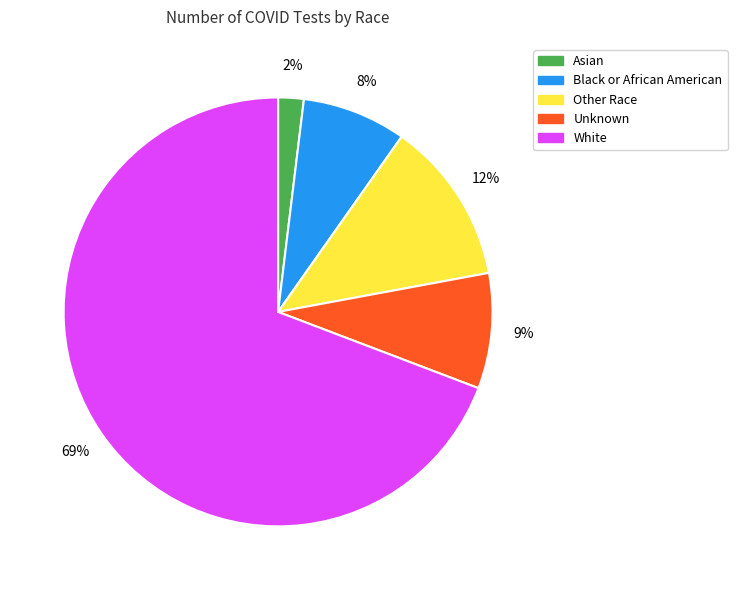

What is the largest slice in the pie chart?

White